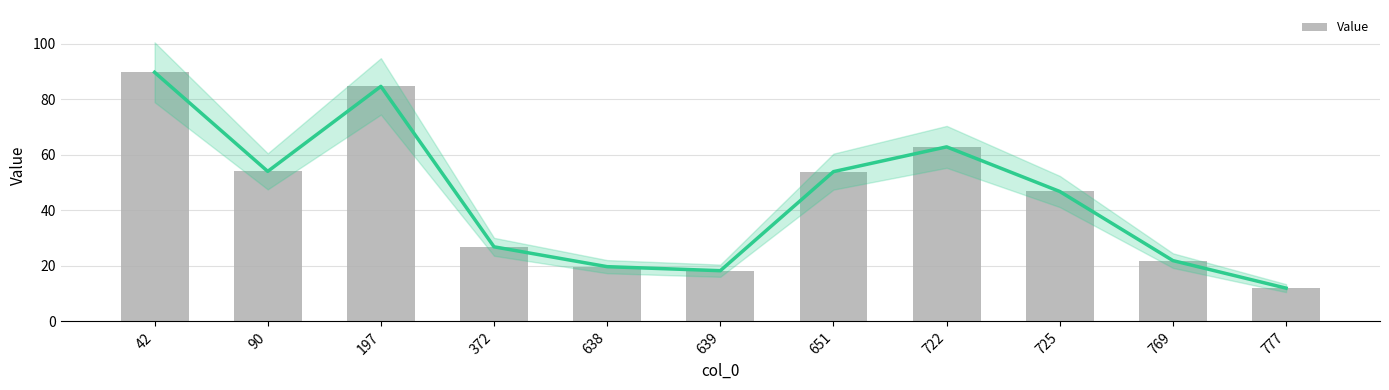

Rank the categories by value from lowest to highest.

777, 639, 638, 769, 372, 725, 651, 90, 722, 197, 42